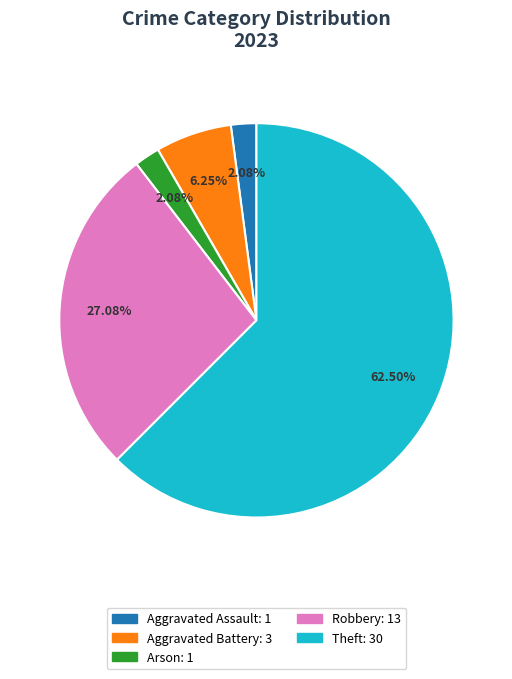

Between Aggravated Battery: 3 and Theft: 30, which is larger?

Theft: 30